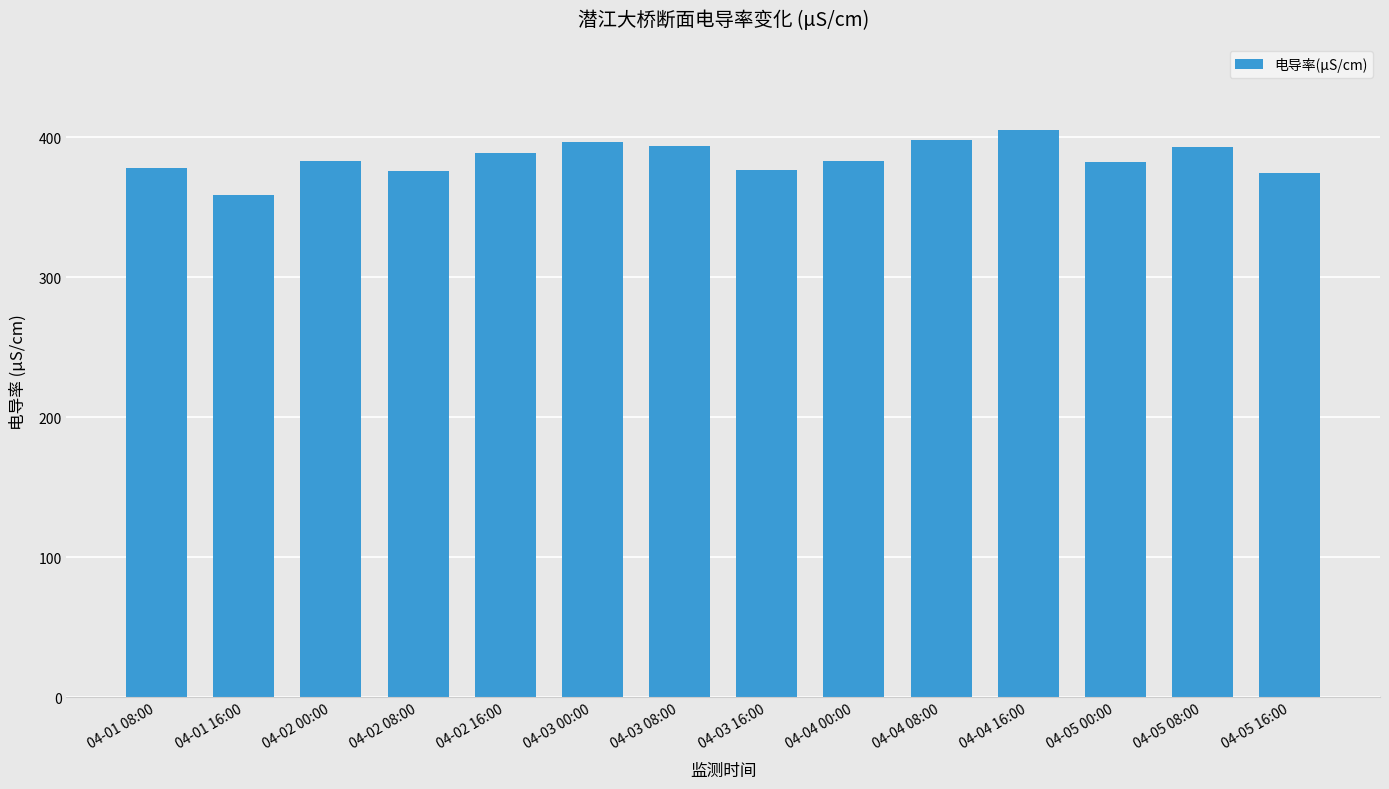

What position from the left is 04-04 16:00?

11